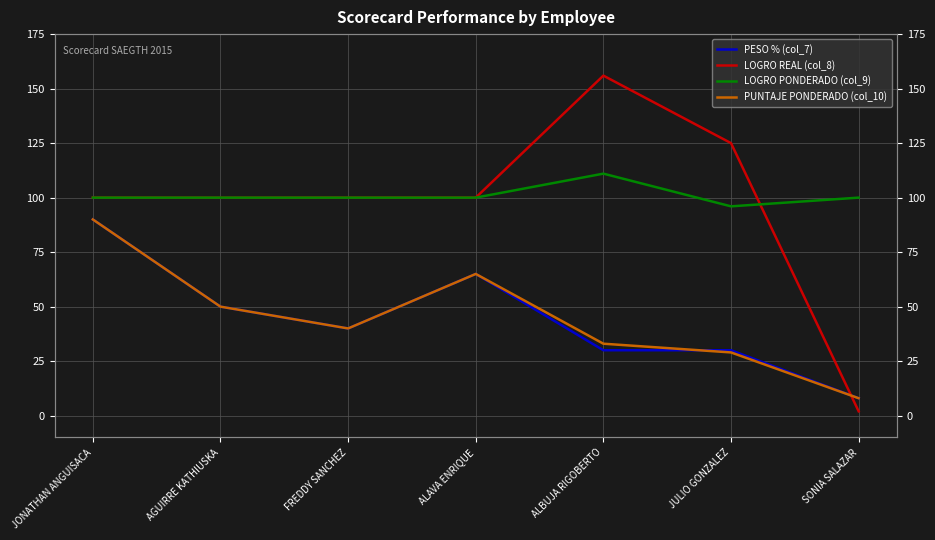

What are all the series names shown in the legend?

PESO % (col_7), LOGRO REAL (col_8), LOGRO PONDERADO (col_9), PUNTAJE PONDERADO (col_10)